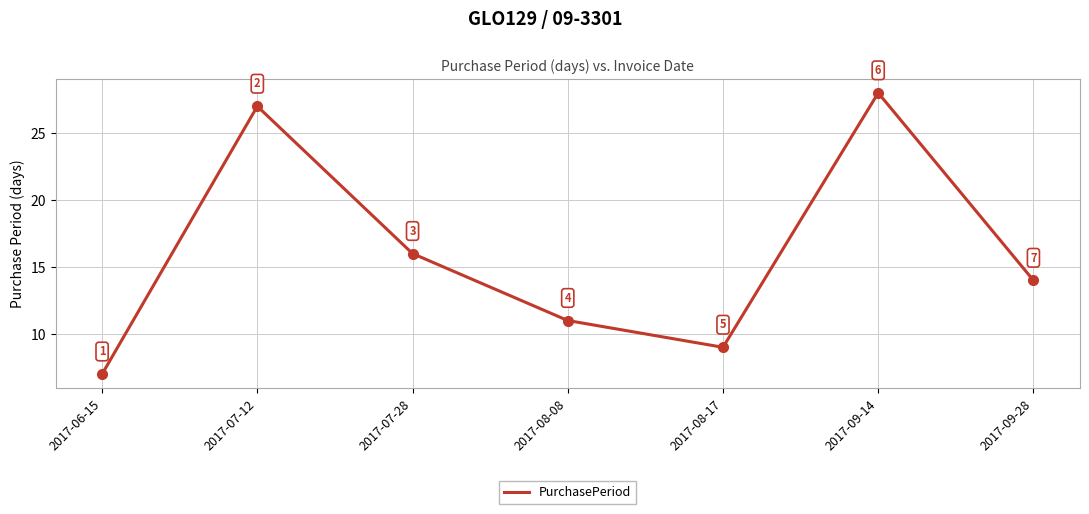

Is this an area chart (filled region under the line)?

No